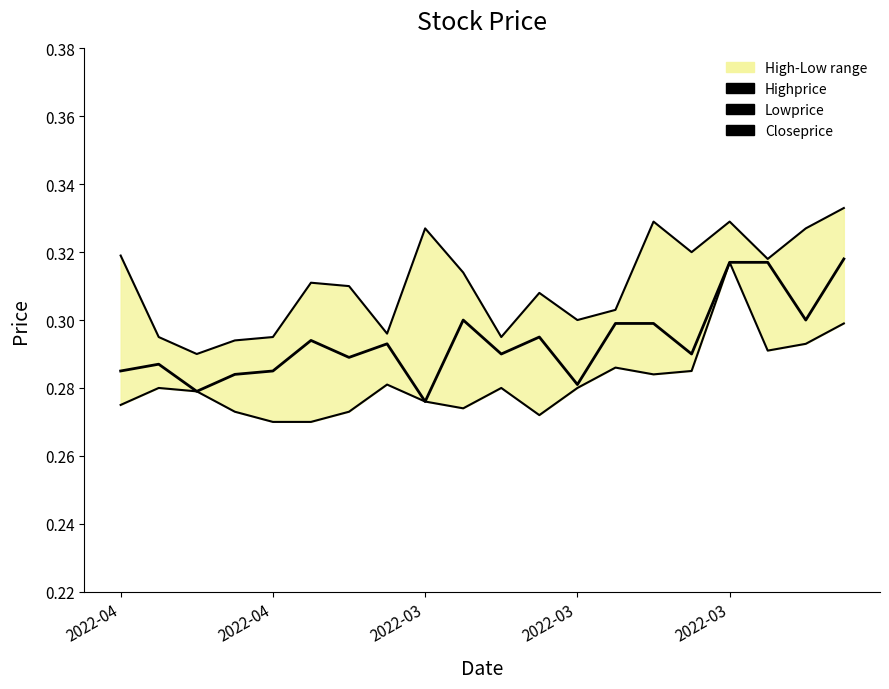

True or false: Lowprice and Highprice intersect in this chart.

False